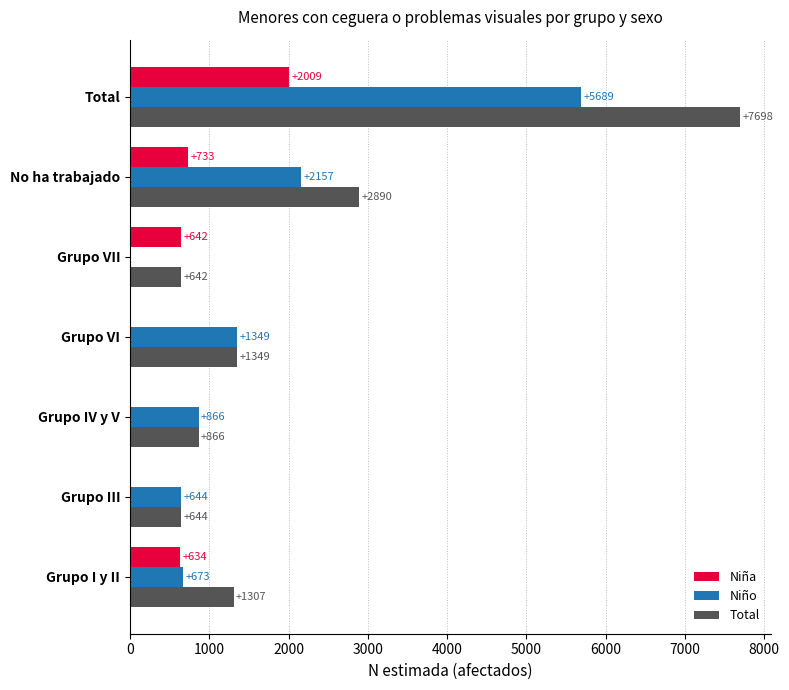

At which label does Total reach its peak?

Total